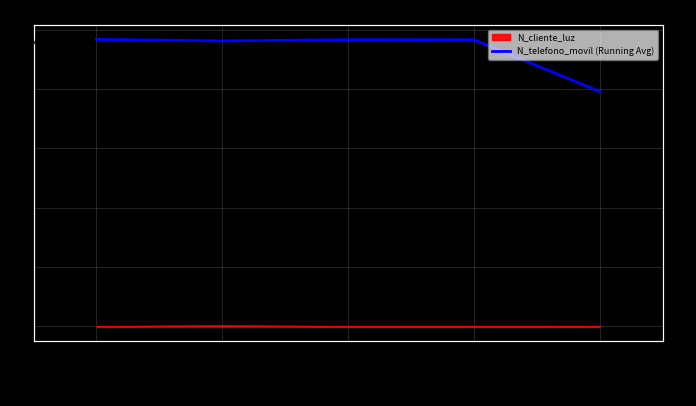

At which category does the chart reach its minimum across all series?

264709089